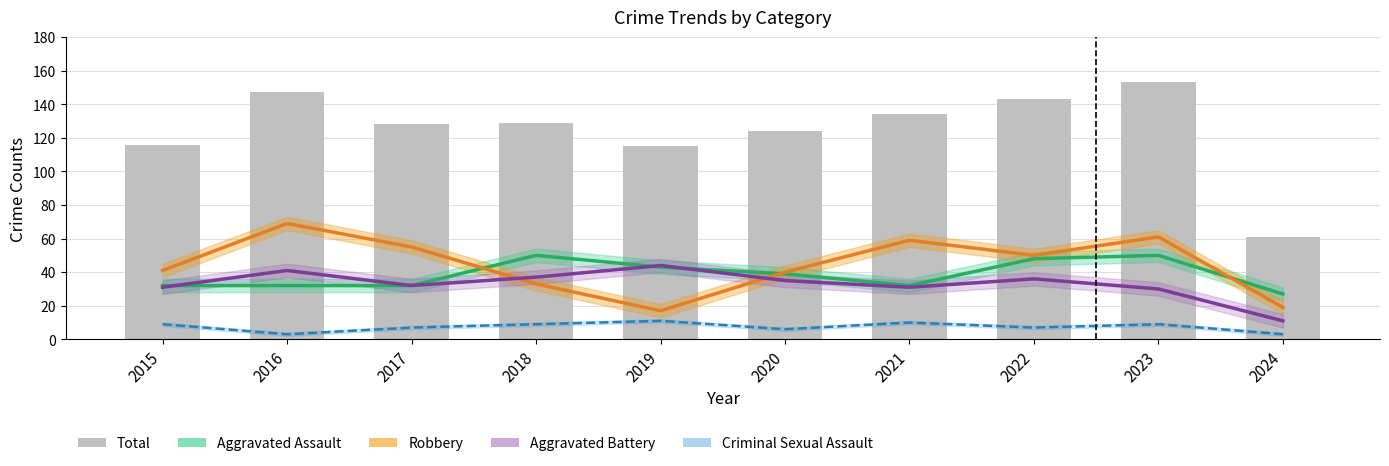

Which series has the largest total across all categories?

Total